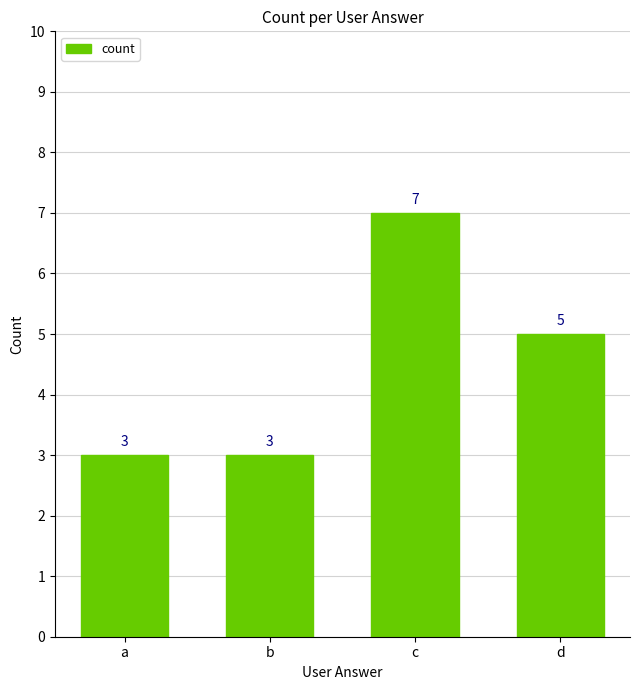

Where is the data nearest to the value 5?

d